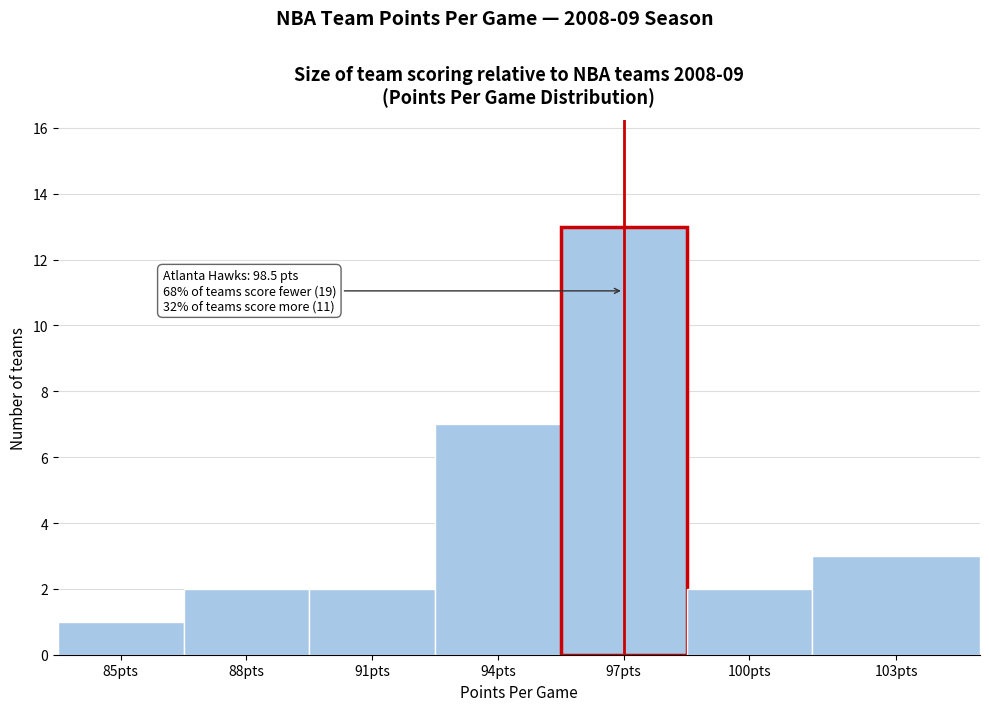

Reading right to left, transcribe all the data shown in this chart.

3	2	13	7	2	2	1